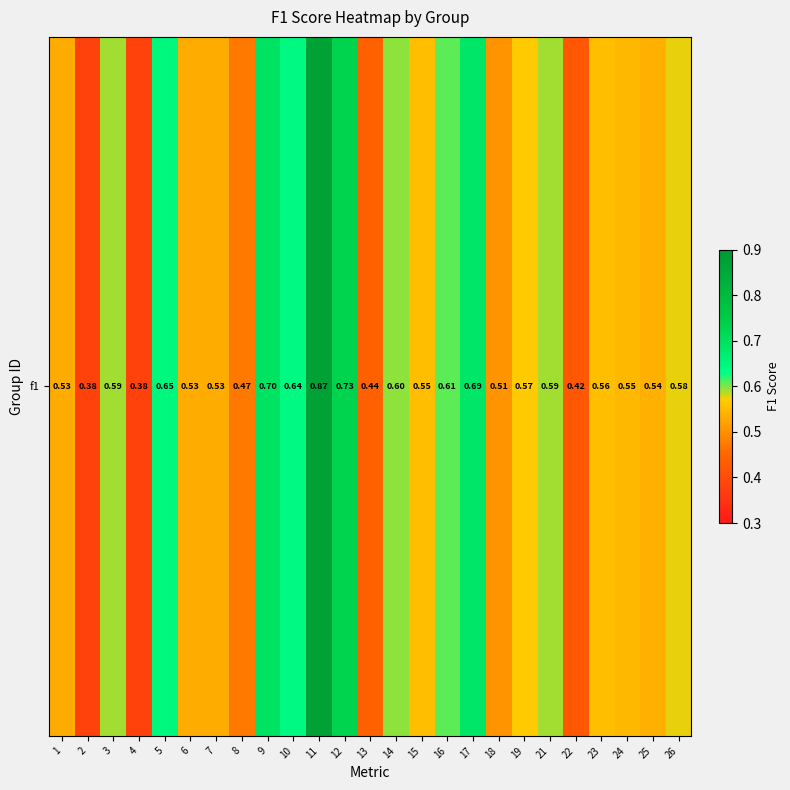

What is the change in value from 1 to 5?

+0.1